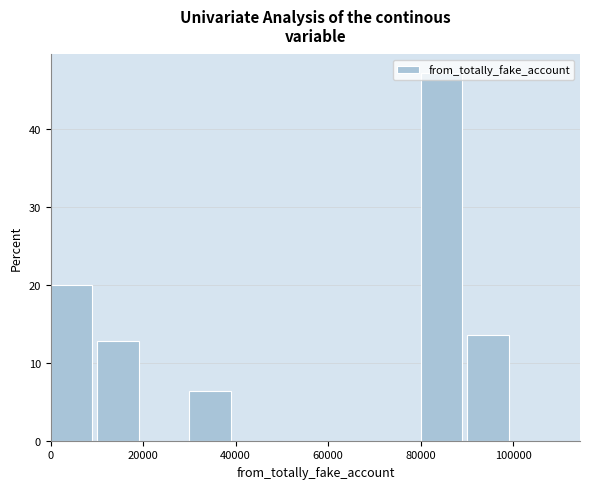

Reading left to right, list every bar in this chart as the range it spans on the x-axis followed by its height. The values are not printed on the chart, so give them approximately, as read against the axis.

0 to 10000: 20
10000 to 20000: 13
20000 to 30000: 0
30000 to 40000: 6
40000 to 50000: 0
50000 to 60000: 0
60000 to 70000: 0
70000 to 80000: 0
80000 to 90000: 47
90000 to 100000: 14
100000 to 110000: 0